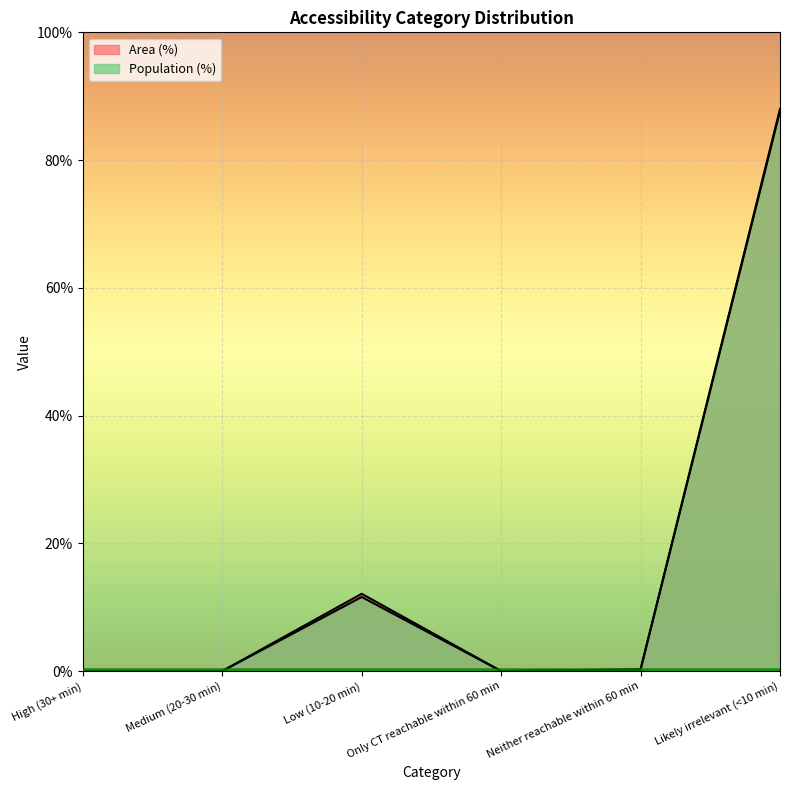

List the series in order of their peak value, highest first.

Population, Area (%)